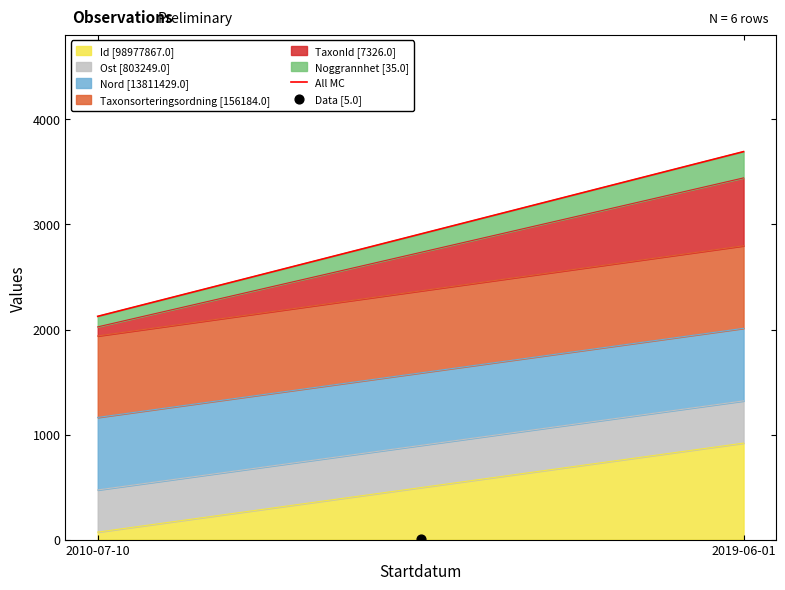

What is the change in value from 2010-07-10 to 2019-06-01?

+1568.2